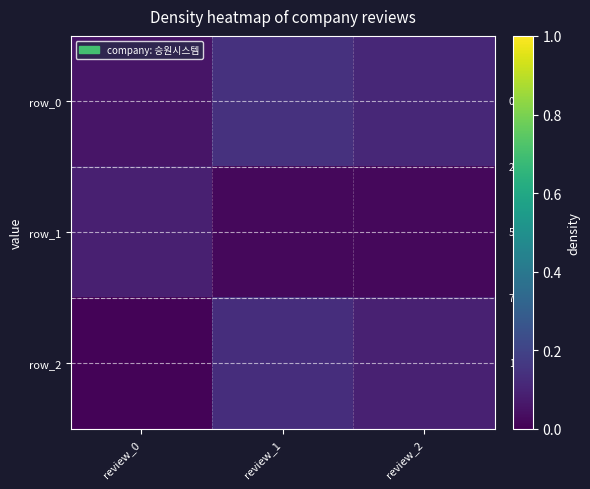

At review_2, list the series in order from largest to smallest.

row_0, row_2, row_1